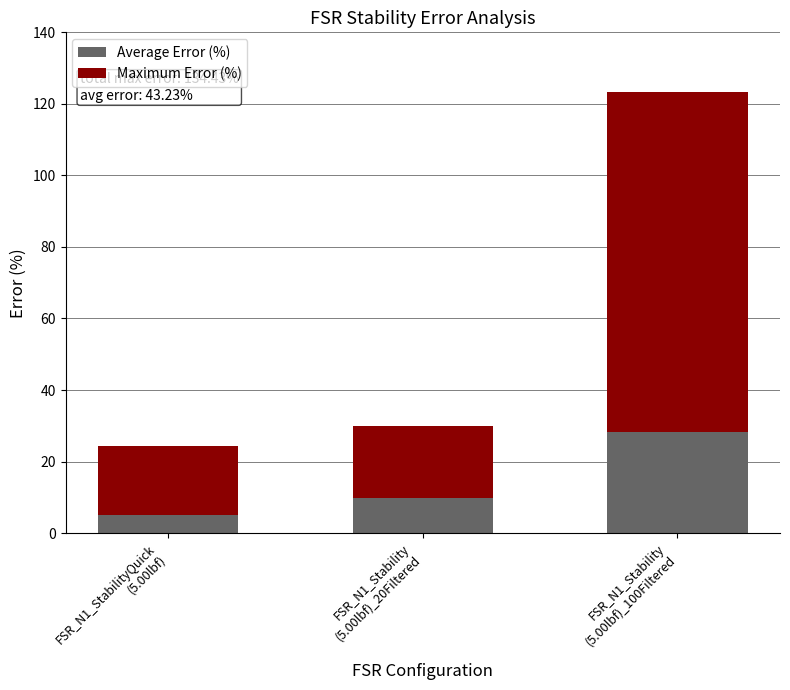

Which category has the highest value in the Average Error (%) series?

FSR_N1_Stability
(5.00lbf)_100Filtered